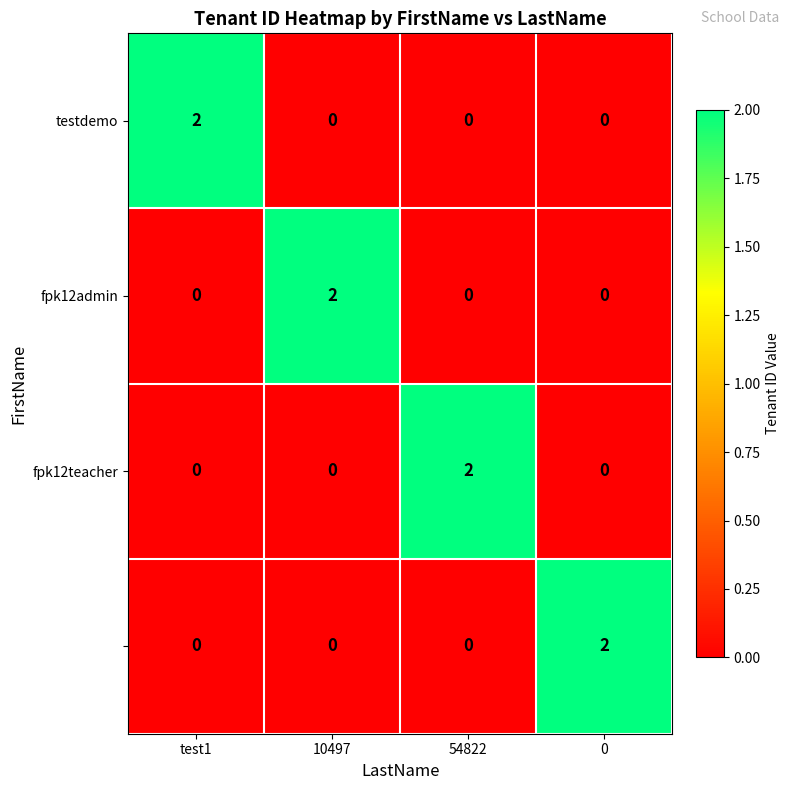

At how many categories does at least one series exceed 1?

4